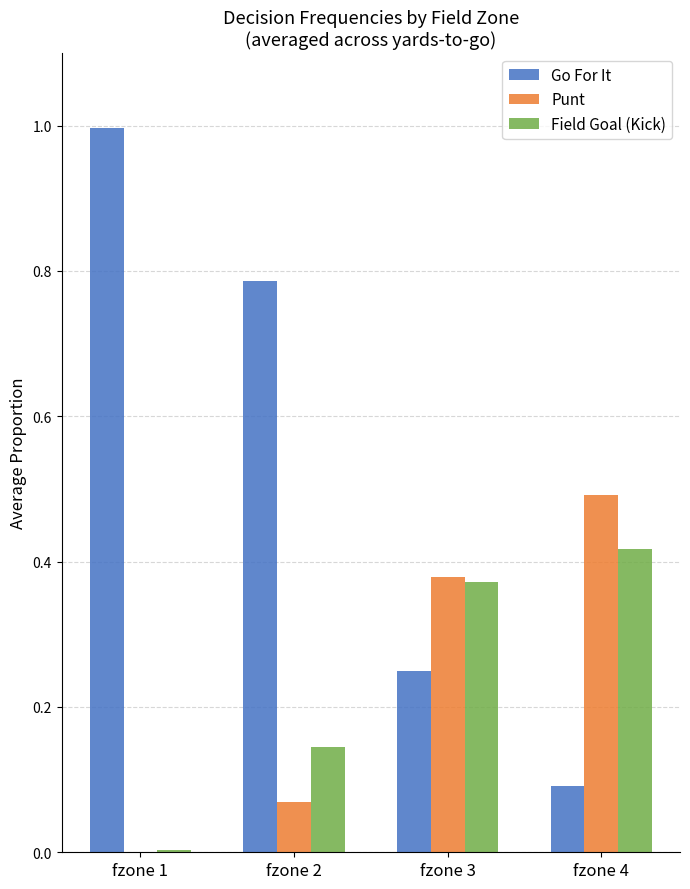

Which series has the largest total across all categories?

Go For It